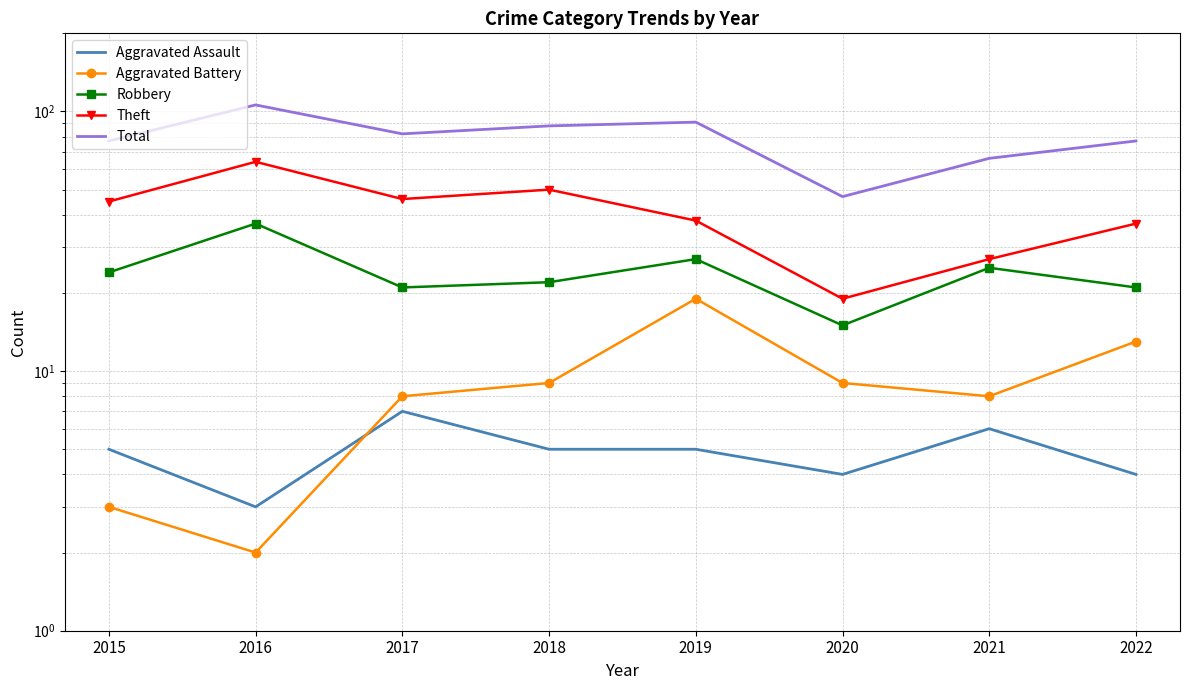

Does the chart have visible grid lines?

Yes